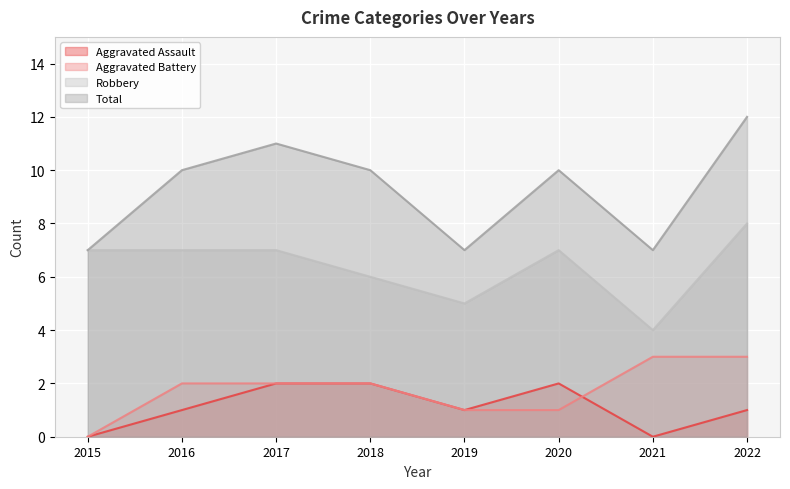

The value of Aggravated Assault at 2020 is 4. True or false?

False